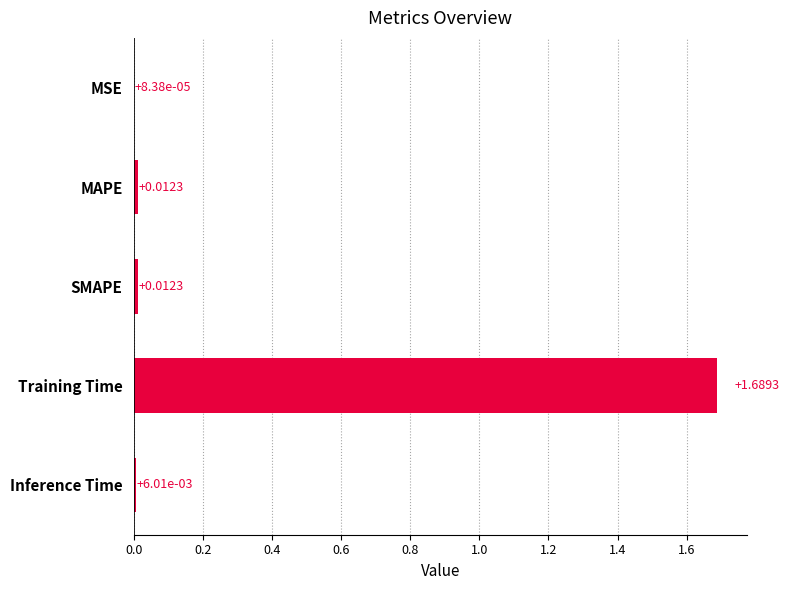

Where is the data nearest to the value 0?

MSE